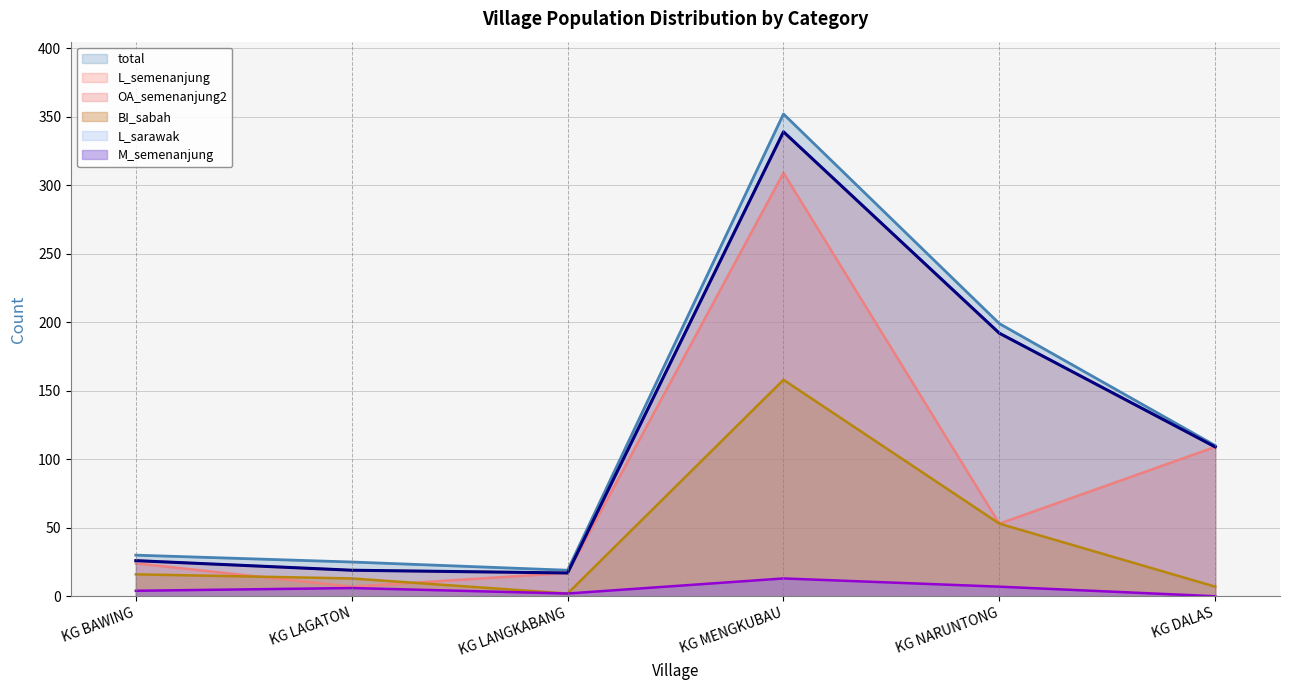

The L_sarawak series shows 19 at KG LAGATON. True or false?

True